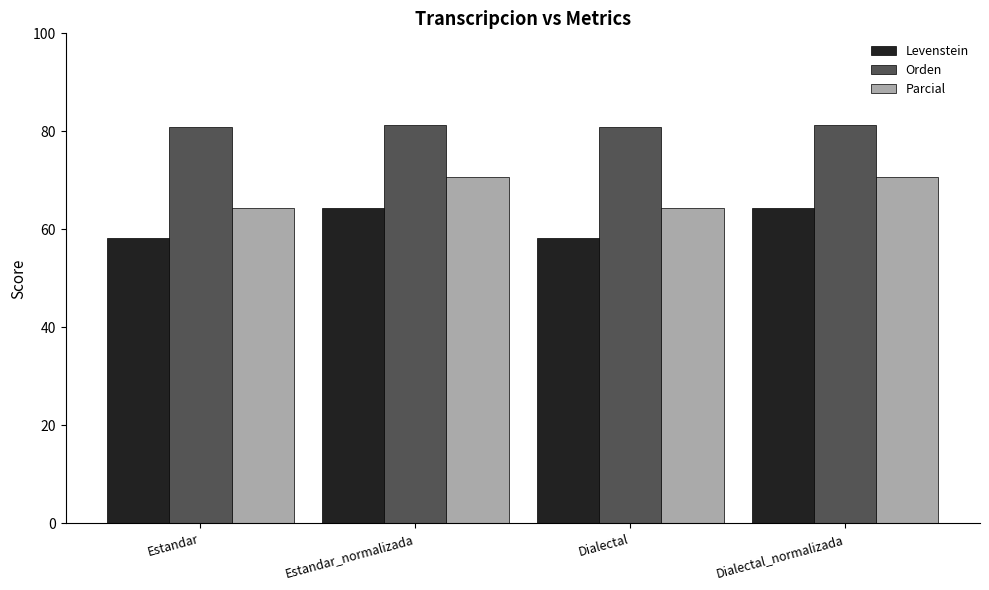

Is the value of Levenstein at Estandar greater than the value of Orden at Estandar_normalizada?

No